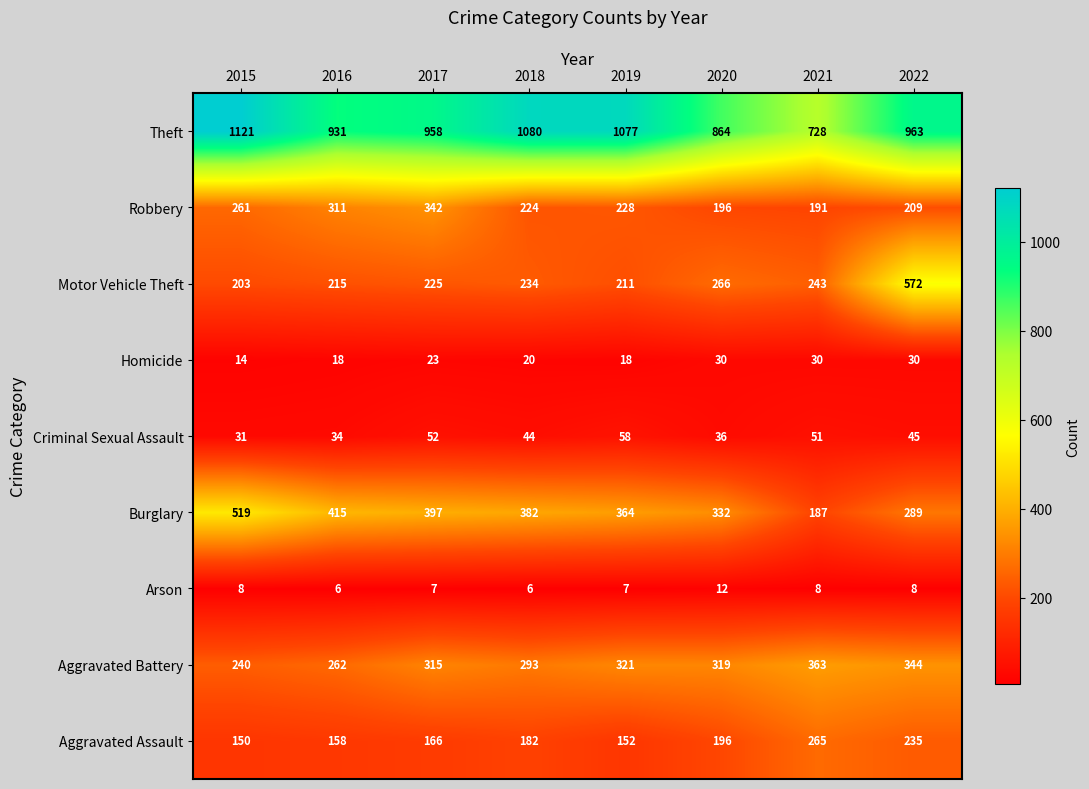

What is the sum of all Criminal Sexual Assault values?

351